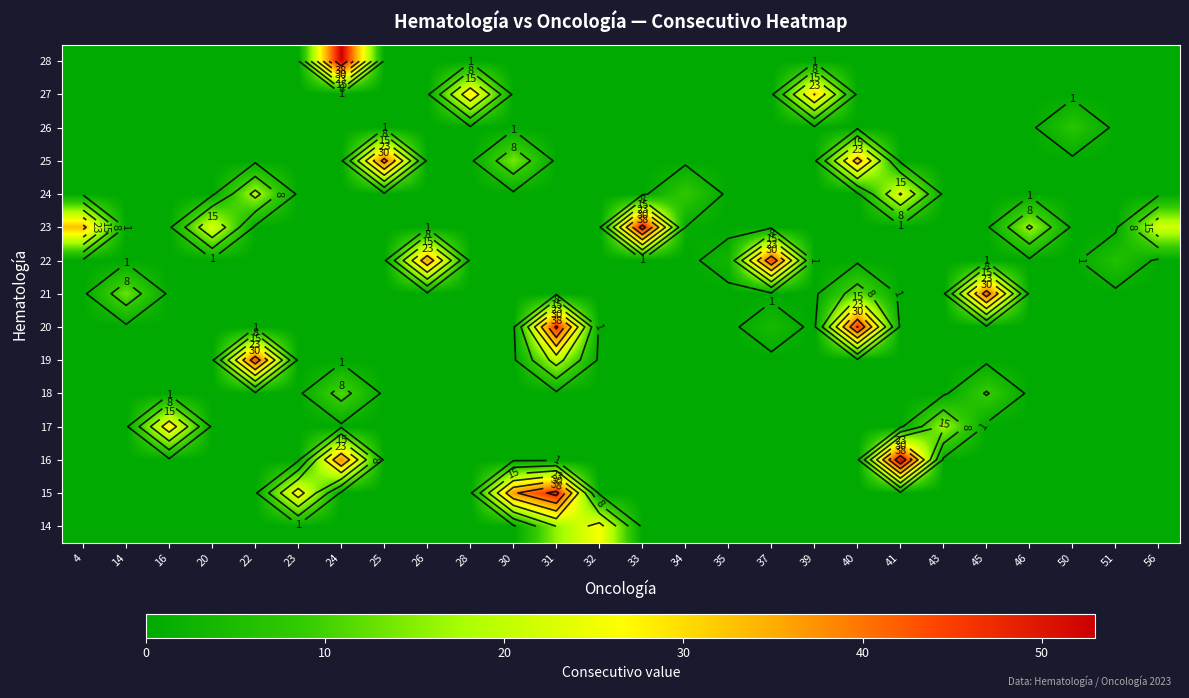

List the series in order of their peak value, lowest first.

26, 18, 24, 14, 17, 27, 25, 21, 19, 22, 20, 15, 23, 16, 28